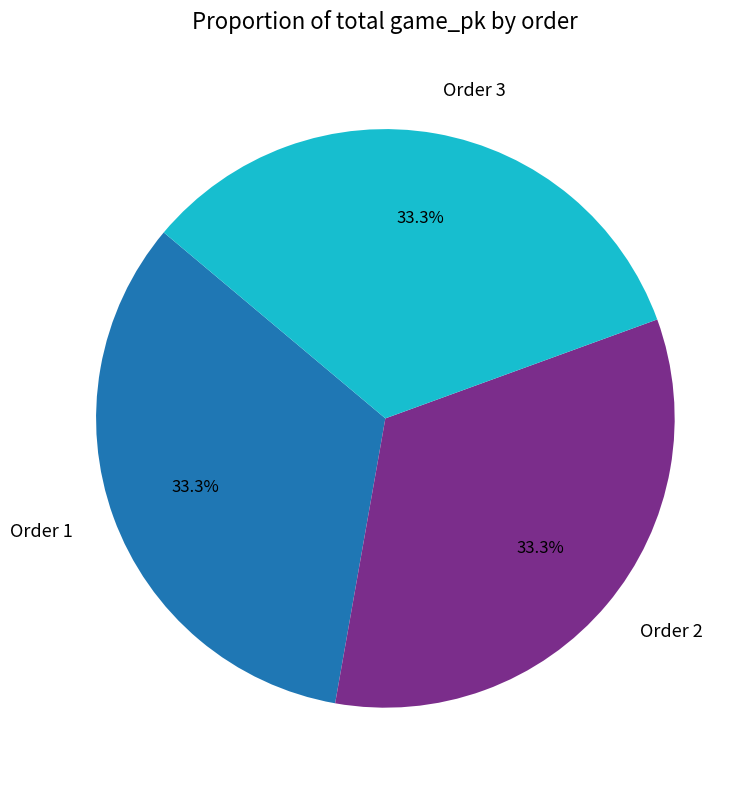

How many segments does this pie chart have?

3